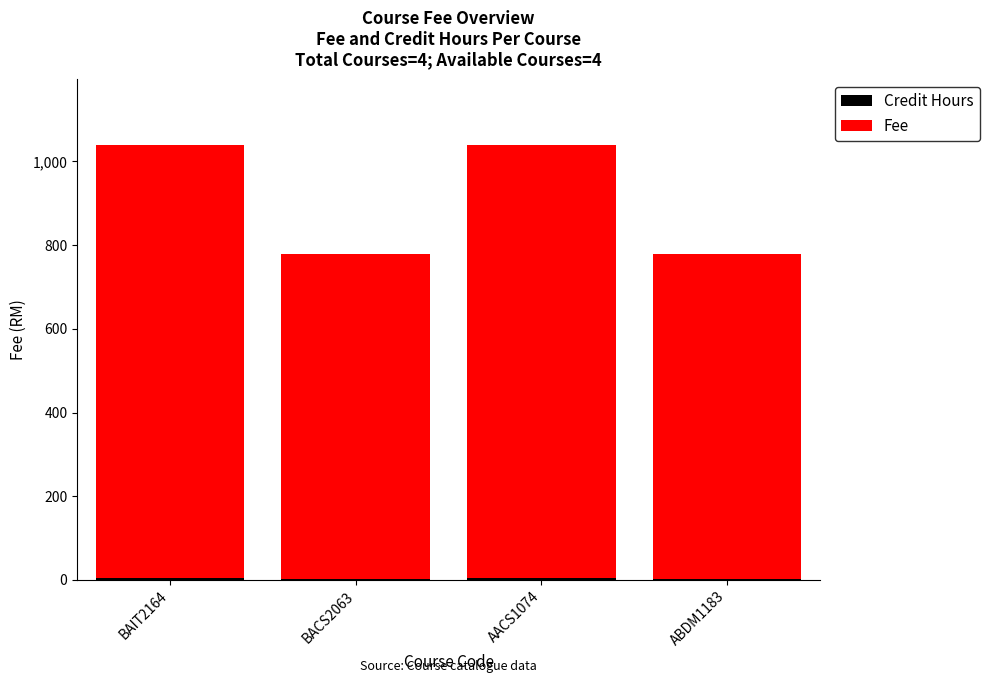

Does the chart contain stacked bars?

Yes